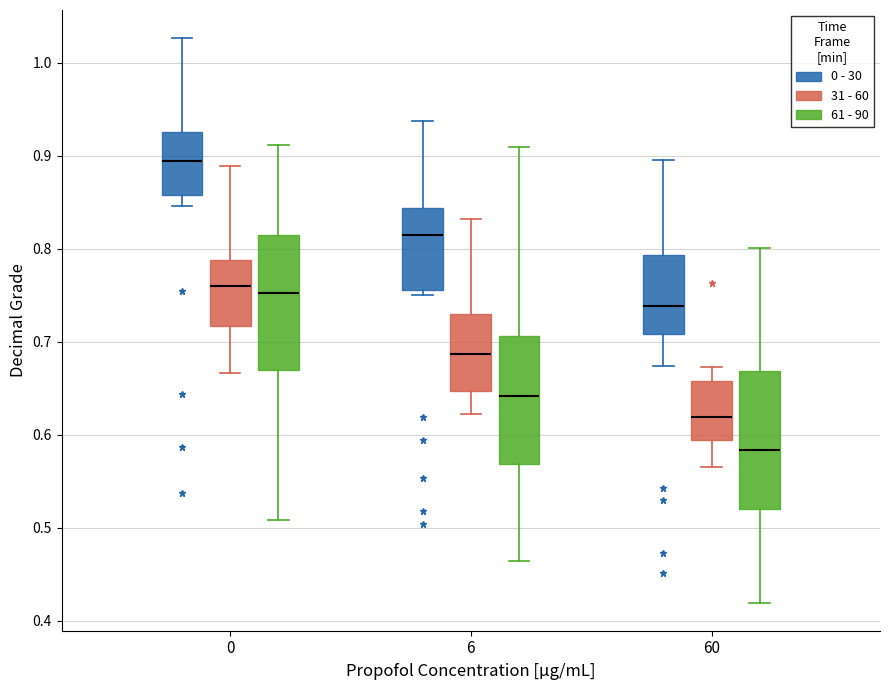

Which box has the lowest median line?

60 (61 - 90)